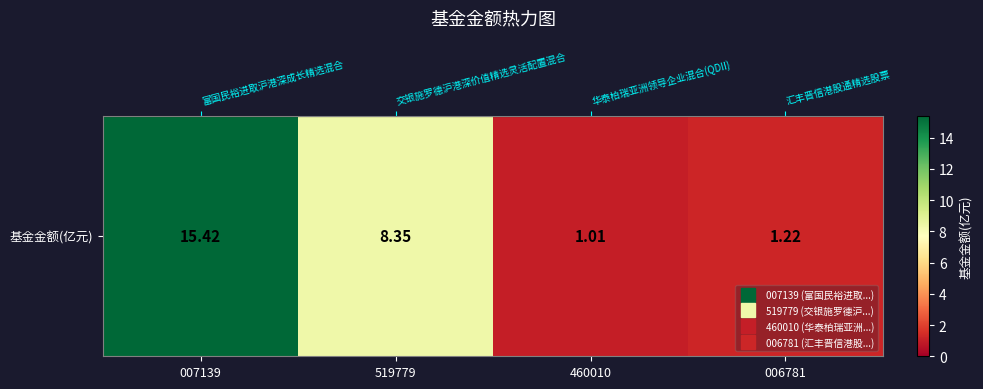

What is the average value?

6.5